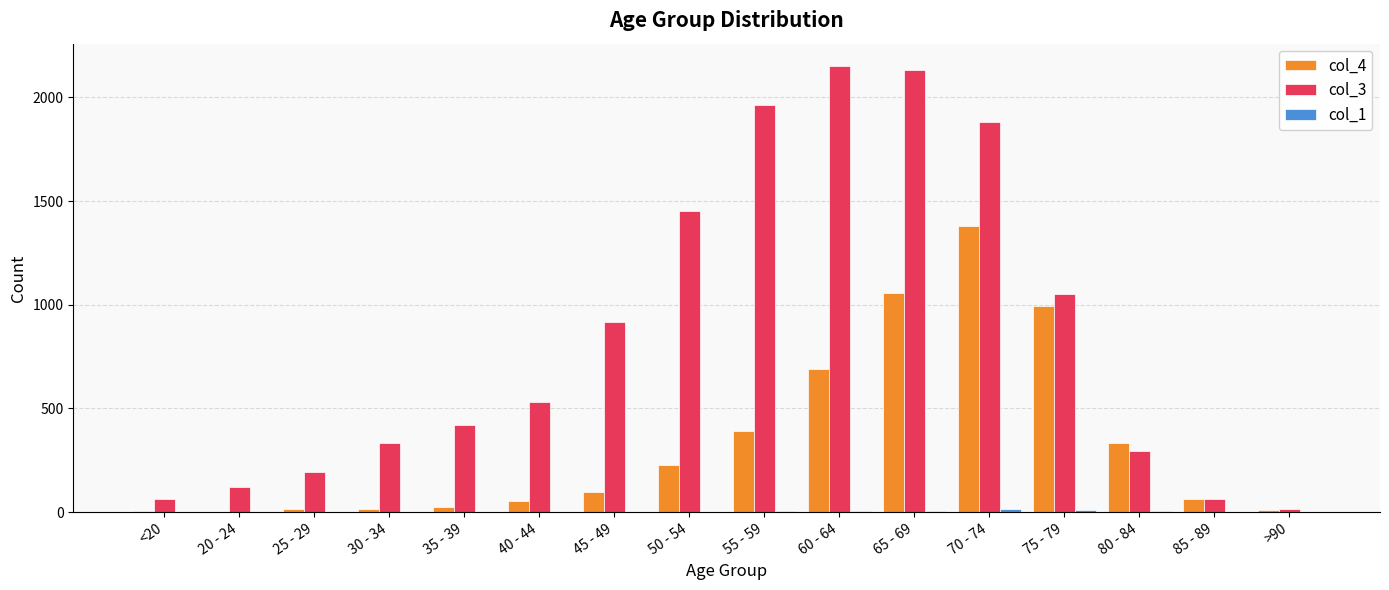

What is the maximum value shown in the chart?

2151